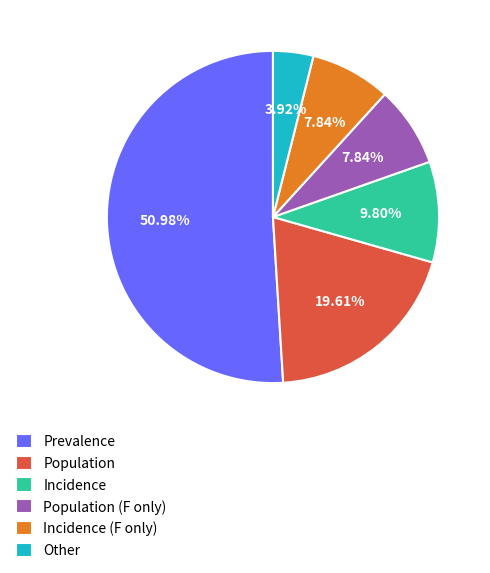

Is the sum of Population and Incidence greater than half?

No